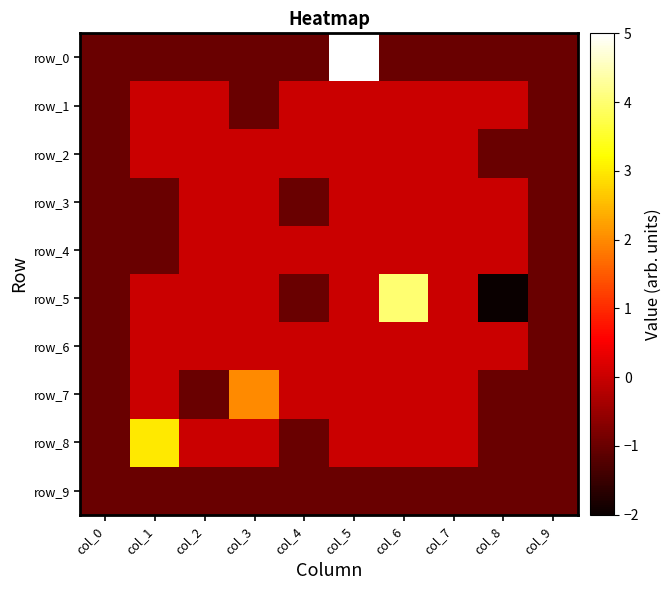

At col_6, list the series in order from largest to smallest.

row_5, row_1, row_2, row_3, row_4, row_6, row_7, row_8, row_0, row_9